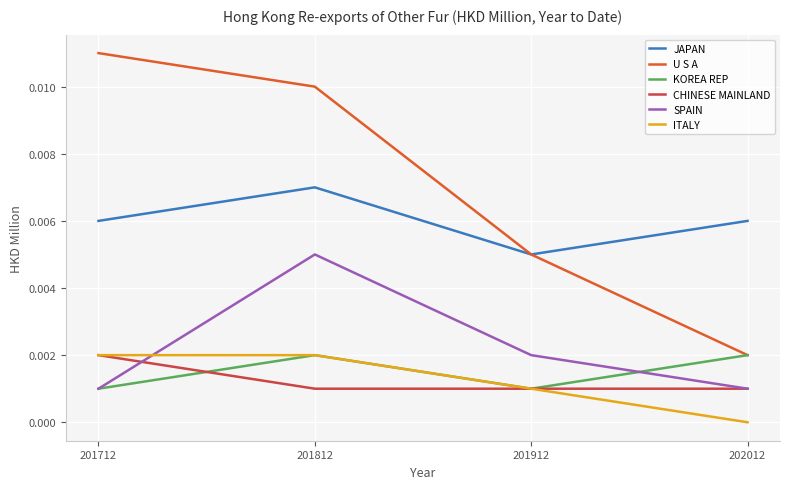

Is the value of ITALY at 201812 greater than the value of CHINESE MAINLAND at 201912?

Yes